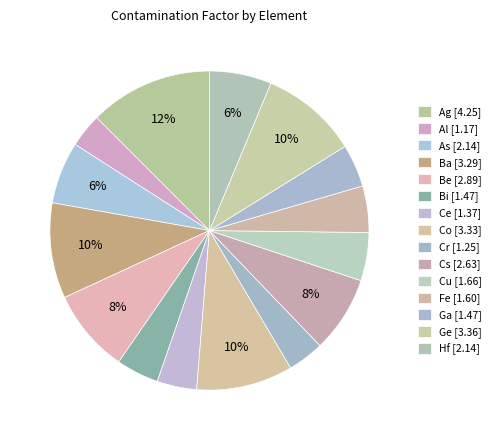

Is the sum of Ge and Ce greater than half?

No